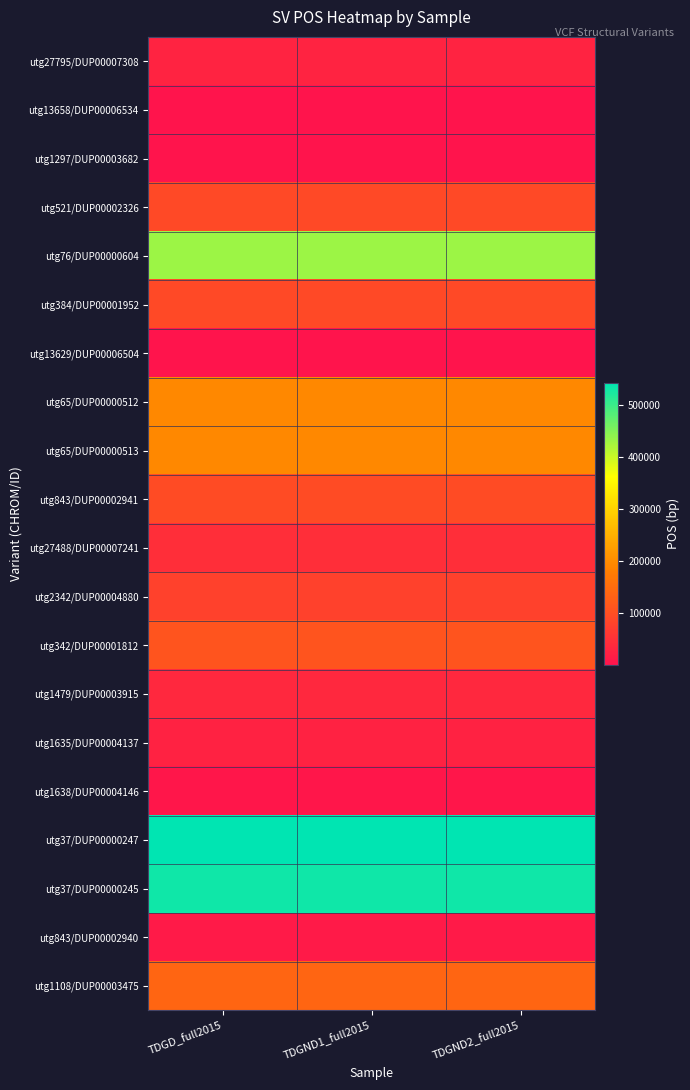

At TDGND1_full2015, list the series in order from smallest to largest.

utg13629/DUP00006504, utg13658/DUP00006534, utg1297/DUP00003682, utg1638/DUP00004146, utg843/DUP00002940, utg1635/DUP00004137, utg27795/DUP00007308, utg1479/DUP00003915, utg27488/DUP00007241, utg2342/DUP00004880, utg384/DUP00001952, utg521/DUP00002326, utg843/DUP00002941, utg342/DUP00001812, utg1108/DUP00003475, utg65/DUP00000512, utg65/DUP00000513, utg76/DUP00000604, utg37/DUP00000245, utg37/DUP00000247